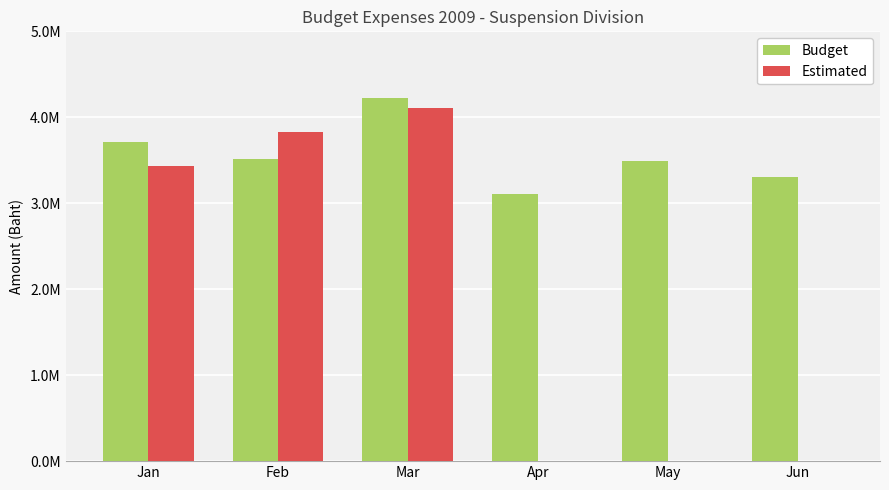

Which series has the widest spread of values?

Estimated